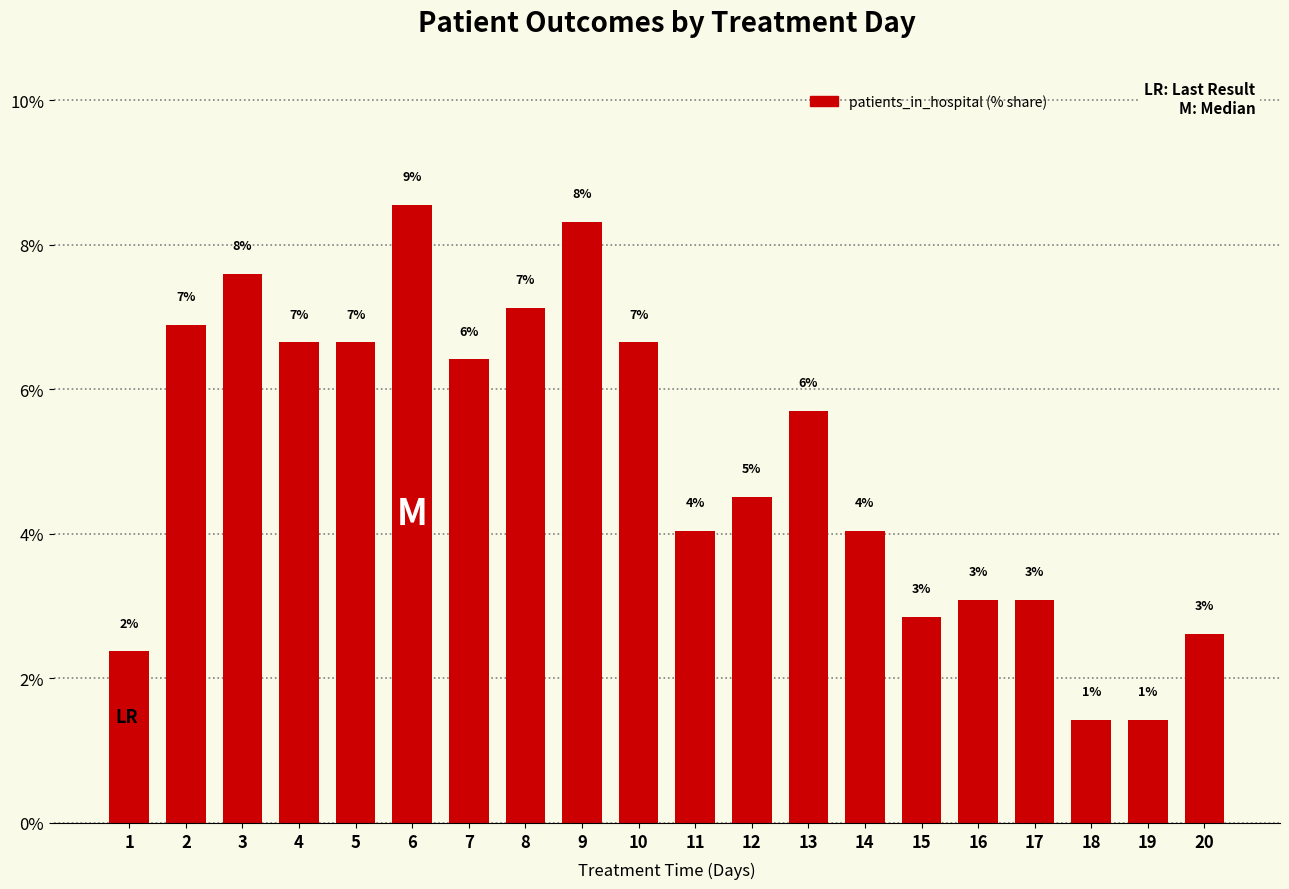

List the labels in order of value, smallest first.

18, 19, 1, 20, 15, 16, 17, 11, 14, 12, 13, 7, 4, 5, 10, 2, 8, 3, 9, 6